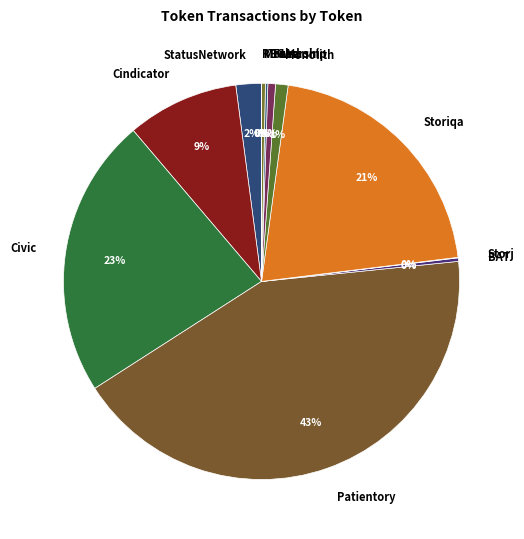

What is the ratio of the value at Civic to the value at BAT?

81.7